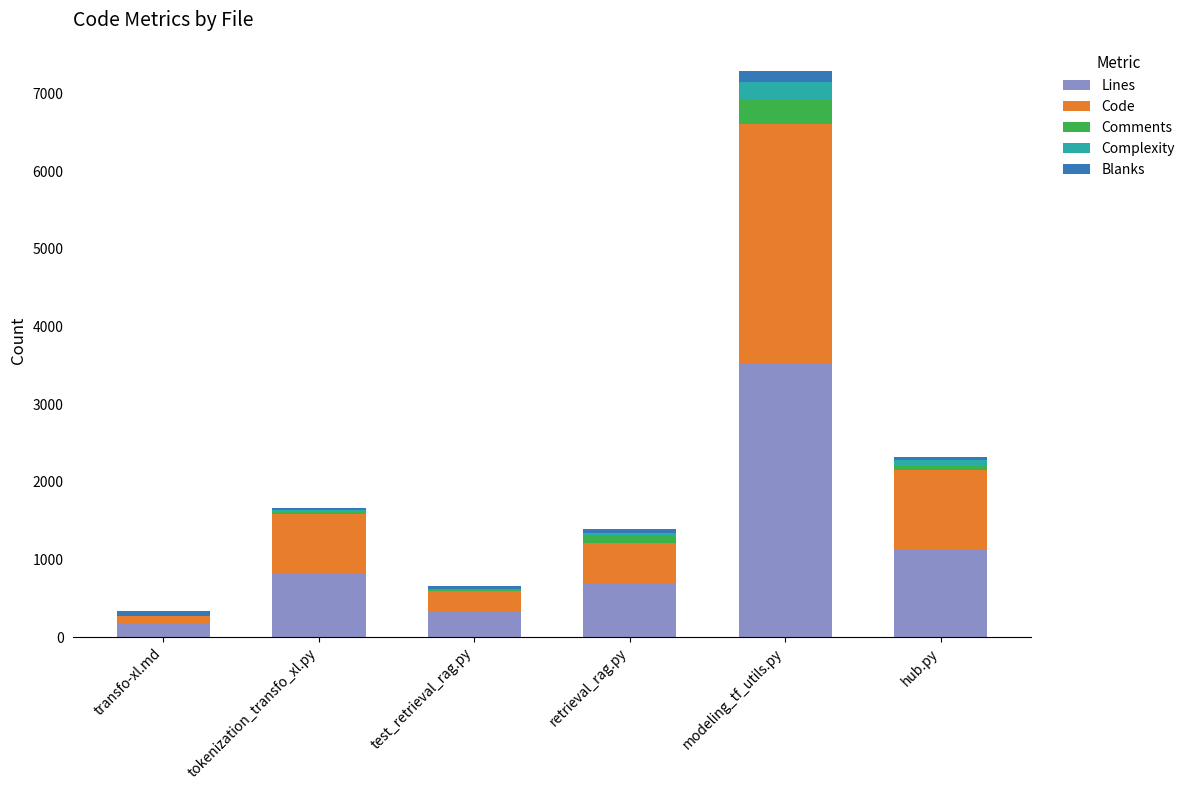

What is the sum of all Lines values?

6644